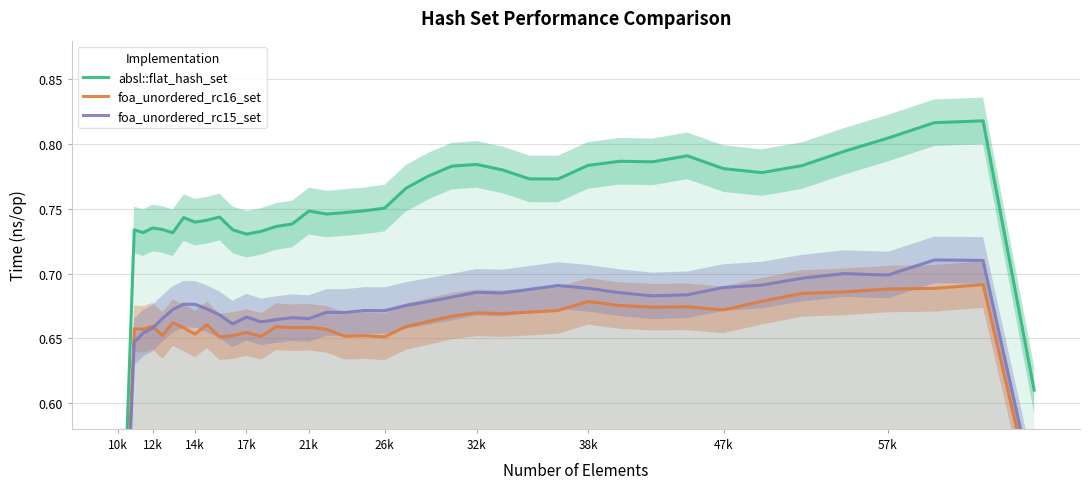

Which category has the lowest value in the absl::flat_hash_set series?

10k